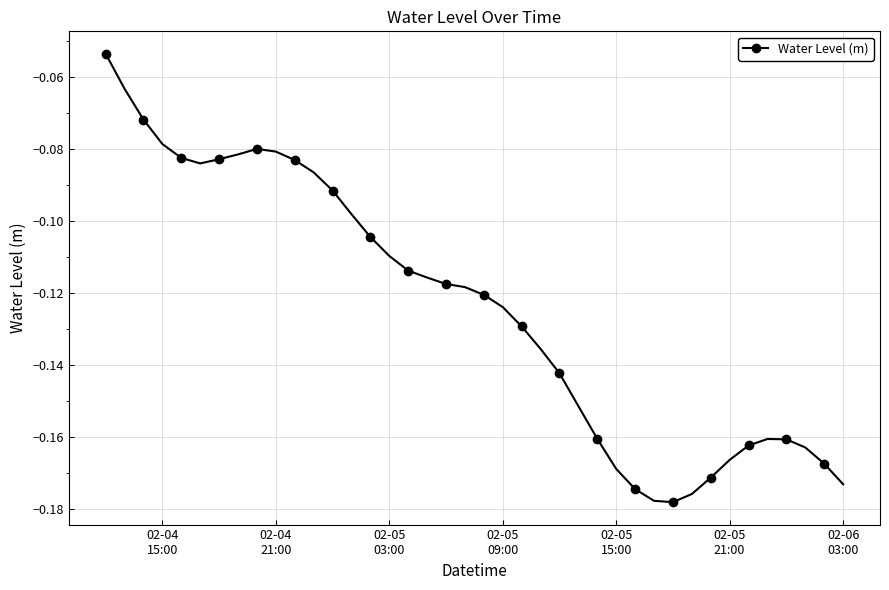

Which label corresponds to the largest value in the chart?

02-04
15:00